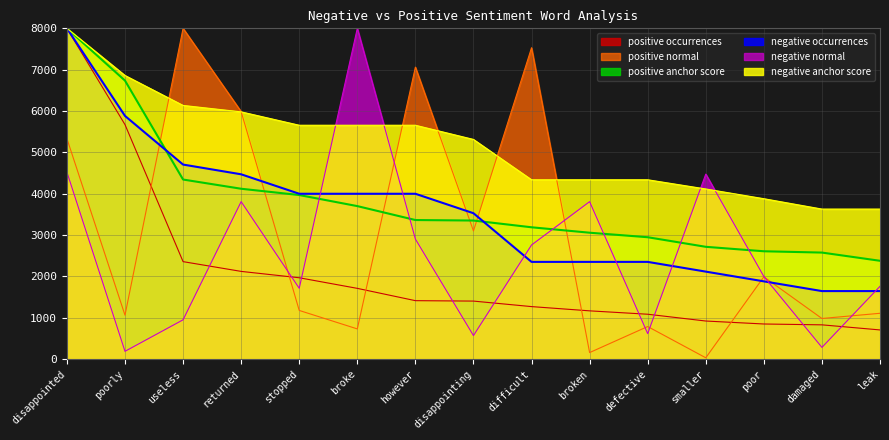

Where is positive occurrences nearest to the value 4353?

poorly